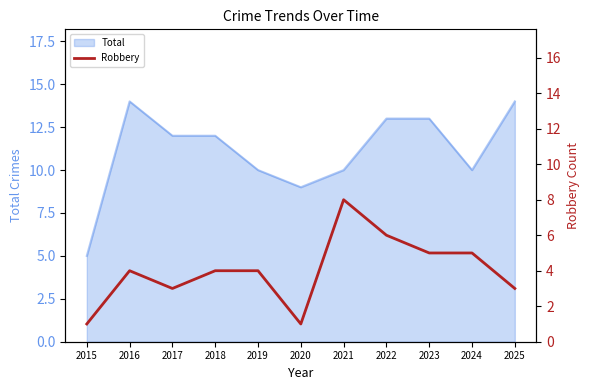

At which category does the chart reach its peak across all series?

2021